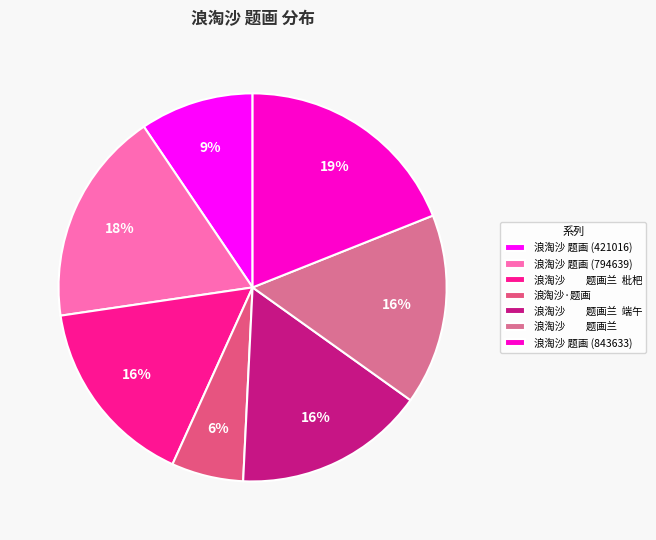

To the nearest percent, what portion does 浪淘沙 题画 (843633) represent?

19%